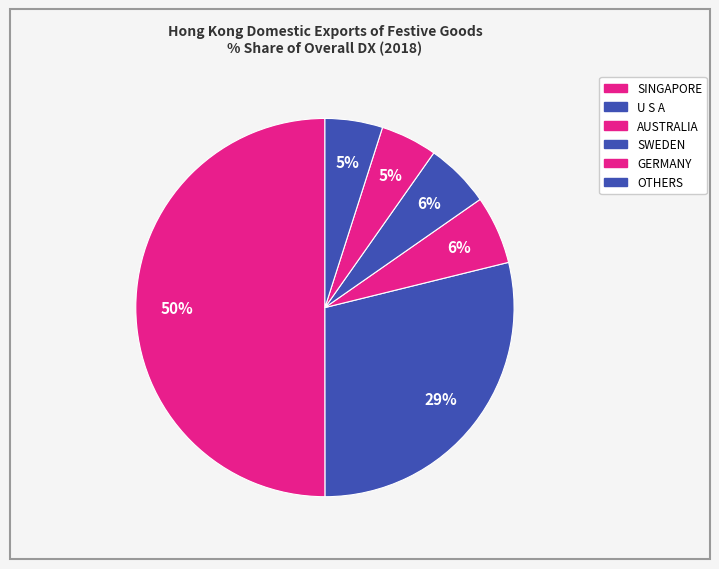

Is there a majority slice in this chart?

Yes